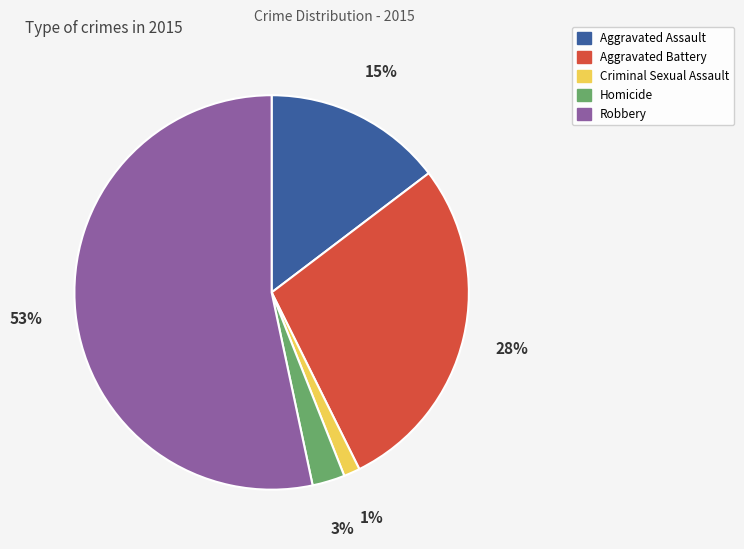

True or false: Criminal Sexual Assault accounts for 13% of the total.

False